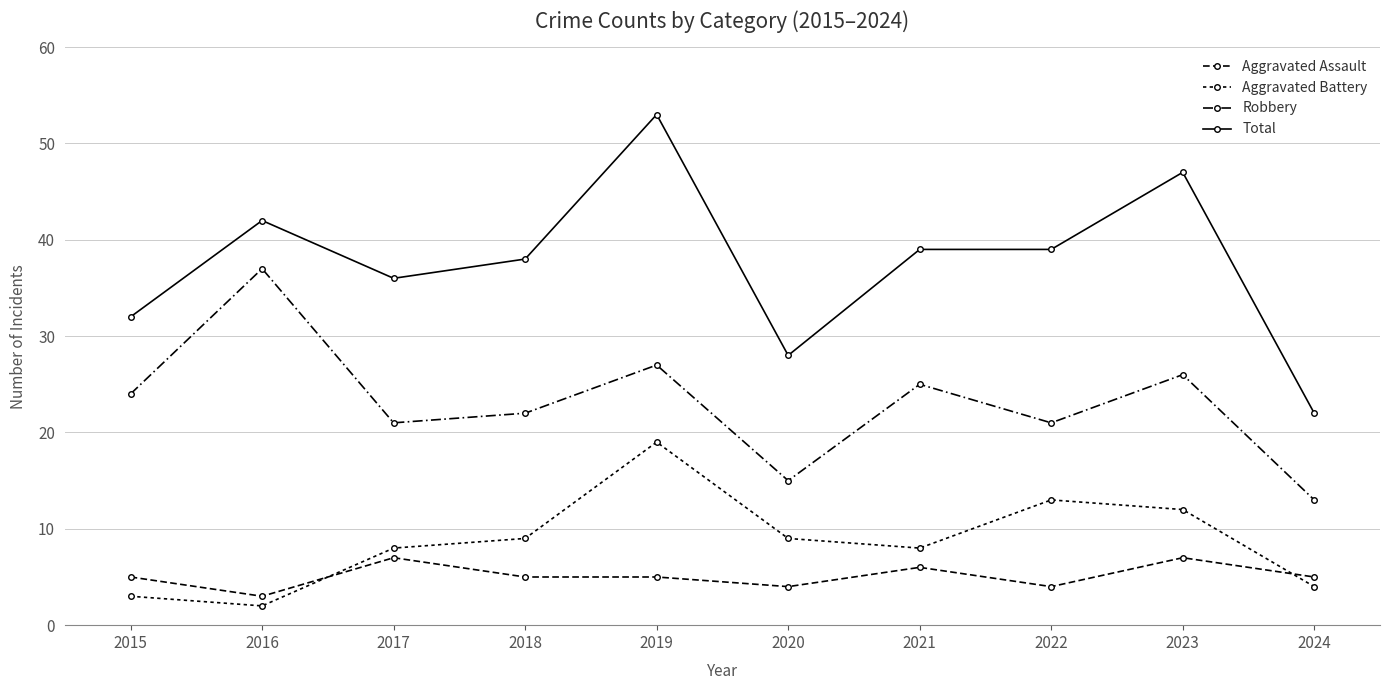

How many values in the Aggravated Battery series are below 9?

5